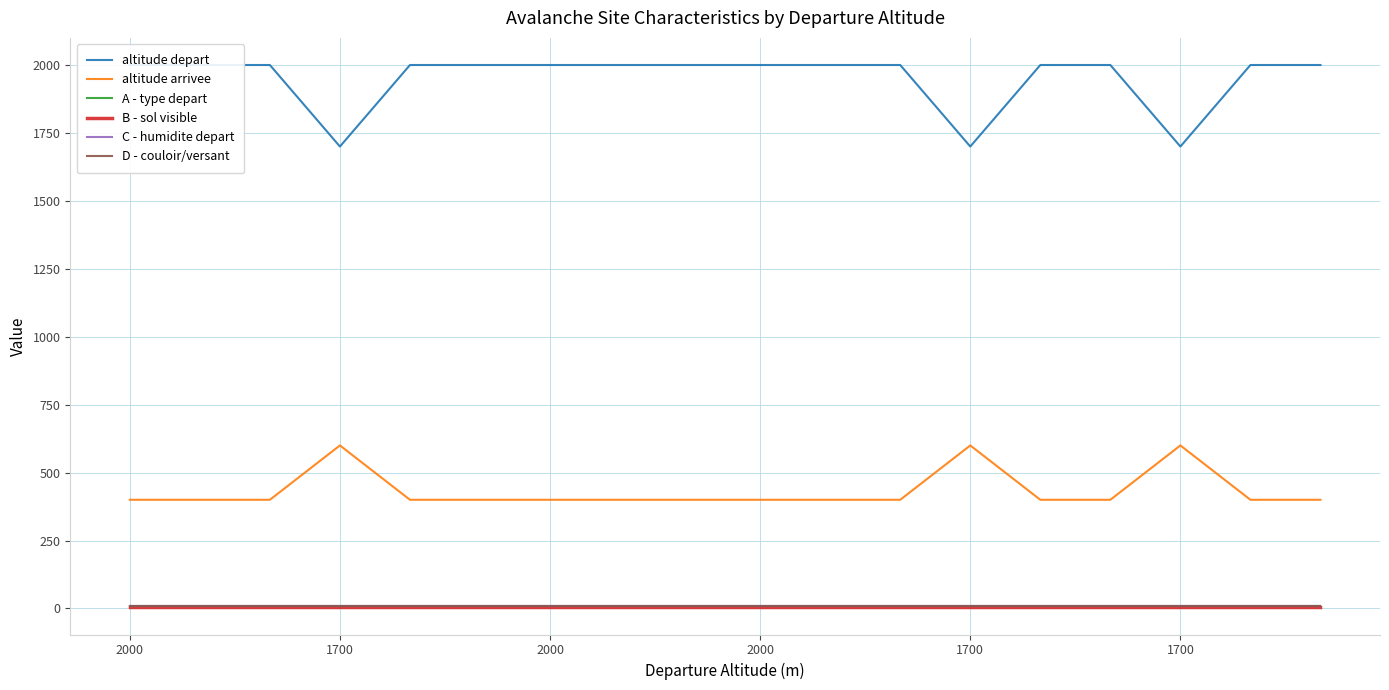

What is the minimum value for C - humidite depart?

9